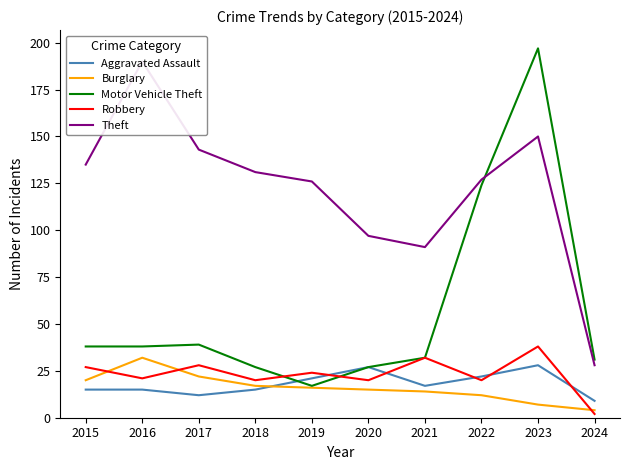

What is the difference between the Motor Vehicle Theft values at 2019 and 2016?

21